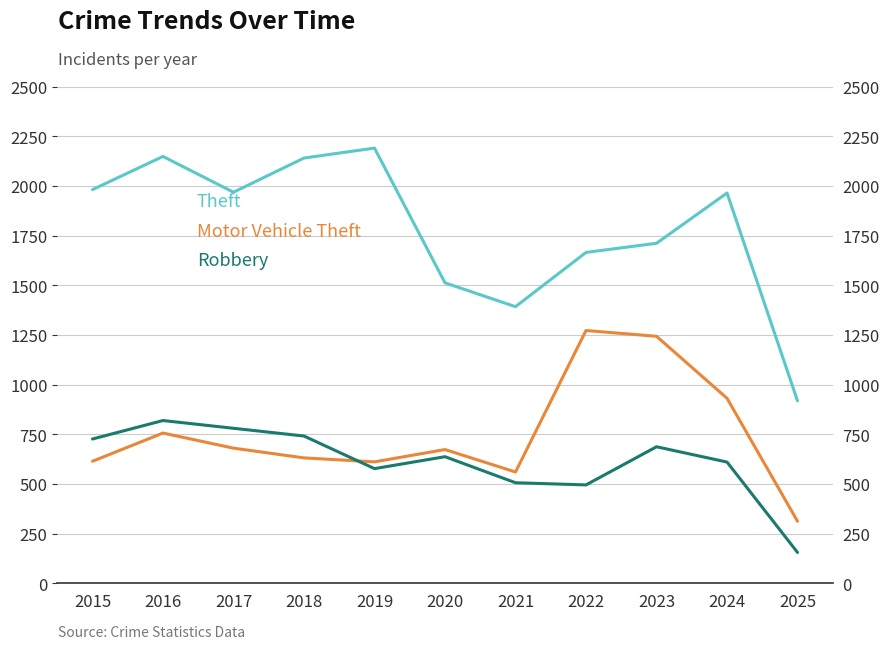

Which series has the largest total across all categories?

Theft